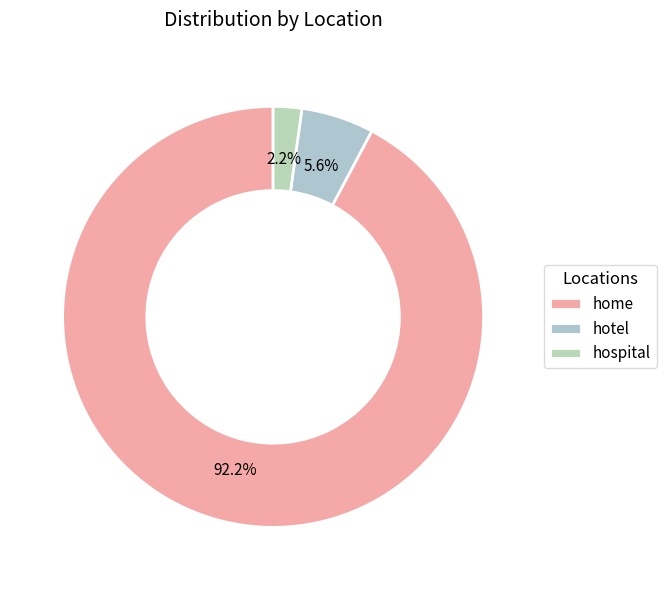

The hospital slice represents 2% of the pie. True or false?

True